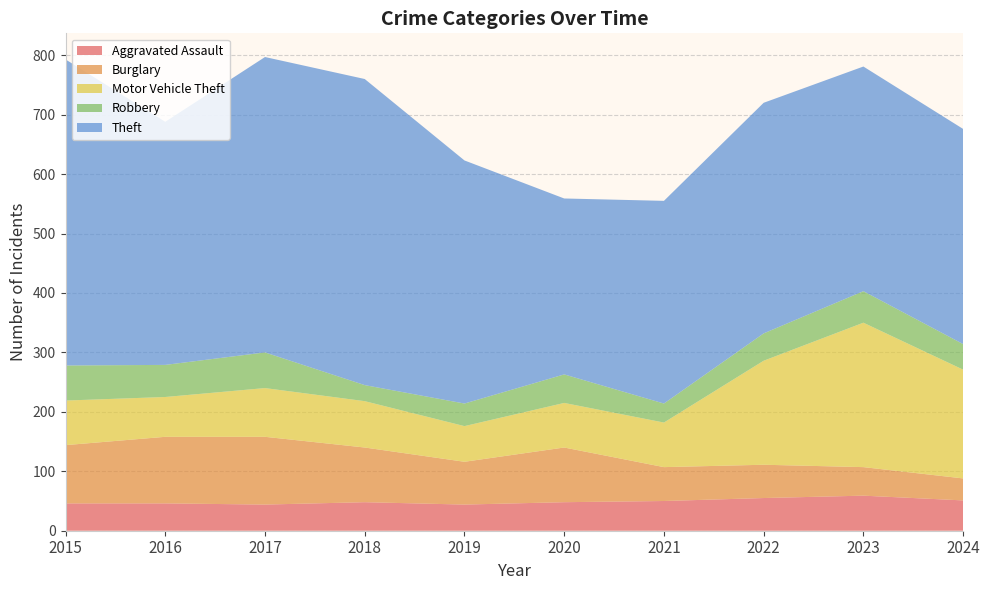

Reading left to right, what are all the values shown in this chart?

Aggravated Assault: 46	46	44	48	44	48	50	55	59	51
Burglary: 98	112	114	92	72	92	57	56	48	37
Motor Vehicle Theft: 75	67	82	78	60	75	75	175	243	183
Robbery: 59	54	60	27	38	48	32	46	53	43
Theft: 515	409	497	515	409	296	341	388	378	362